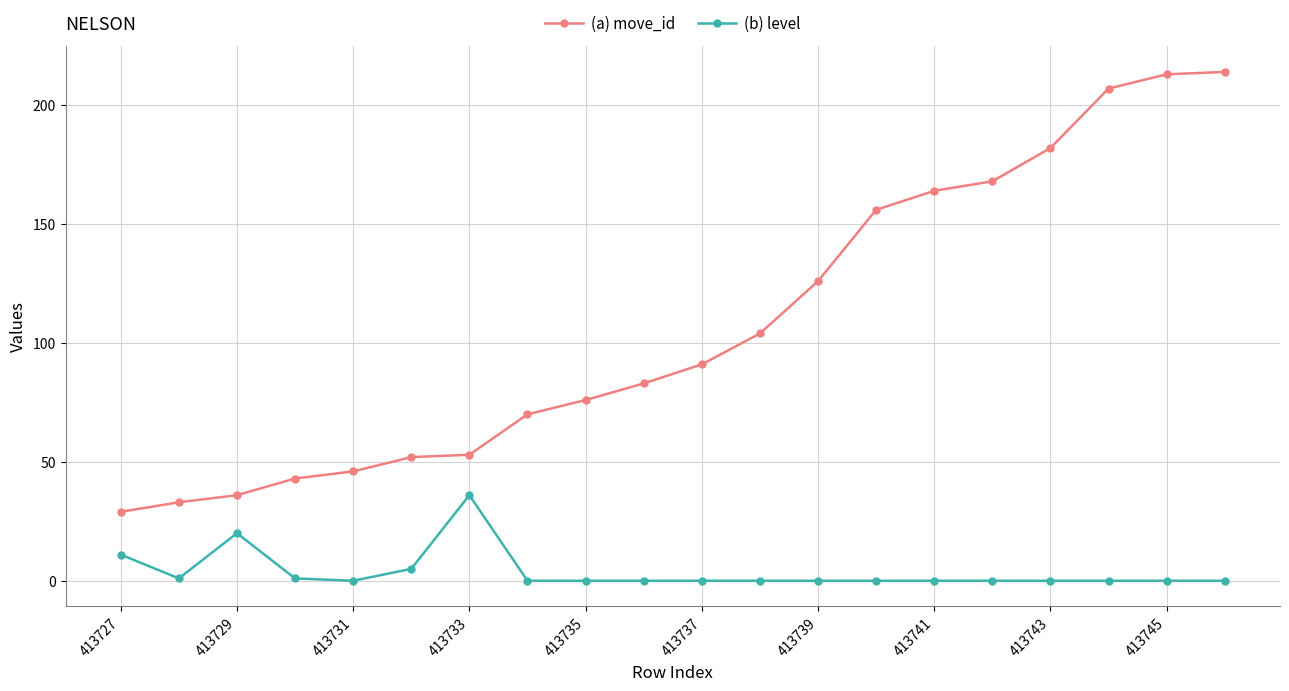

What is the sum of all (b) level values?

74